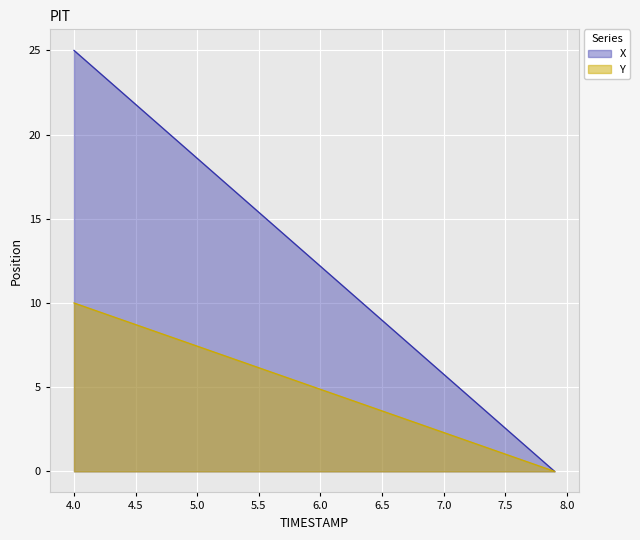

Rank the series by their average value, from highest to lowest.

X, Y